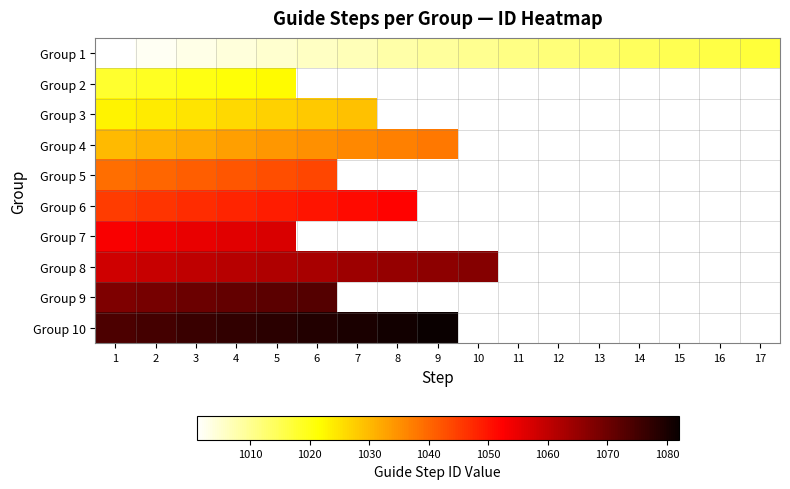

At which label is Group 2 closest to 1020?

3